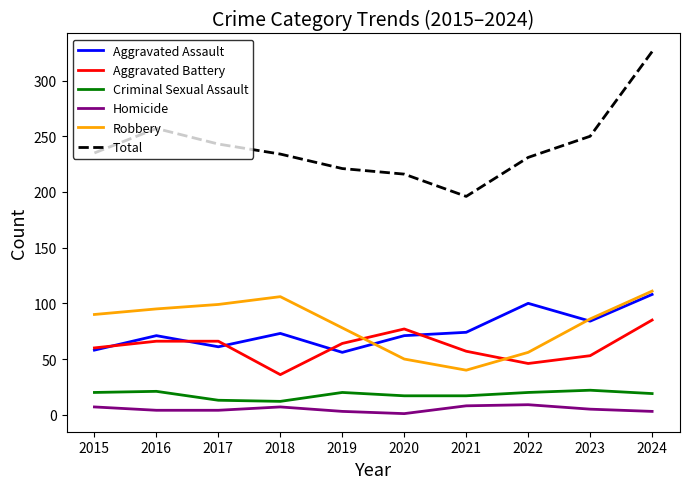

What is the sum of all Total values?

2409